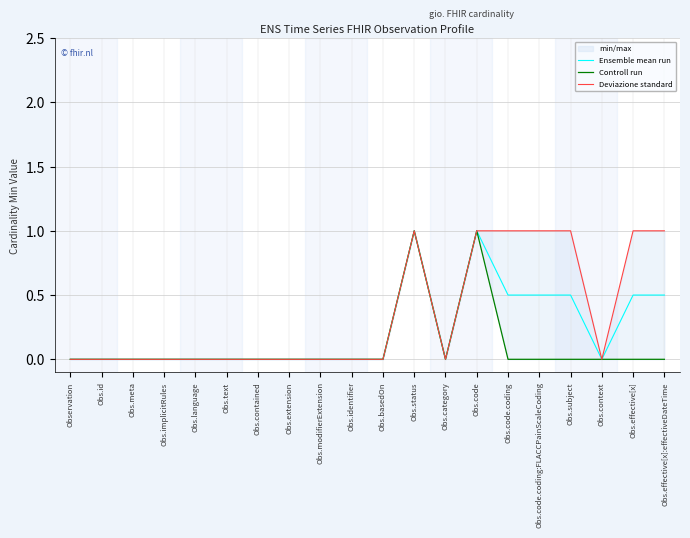

At how many categories does at least one series exceed 0?

7